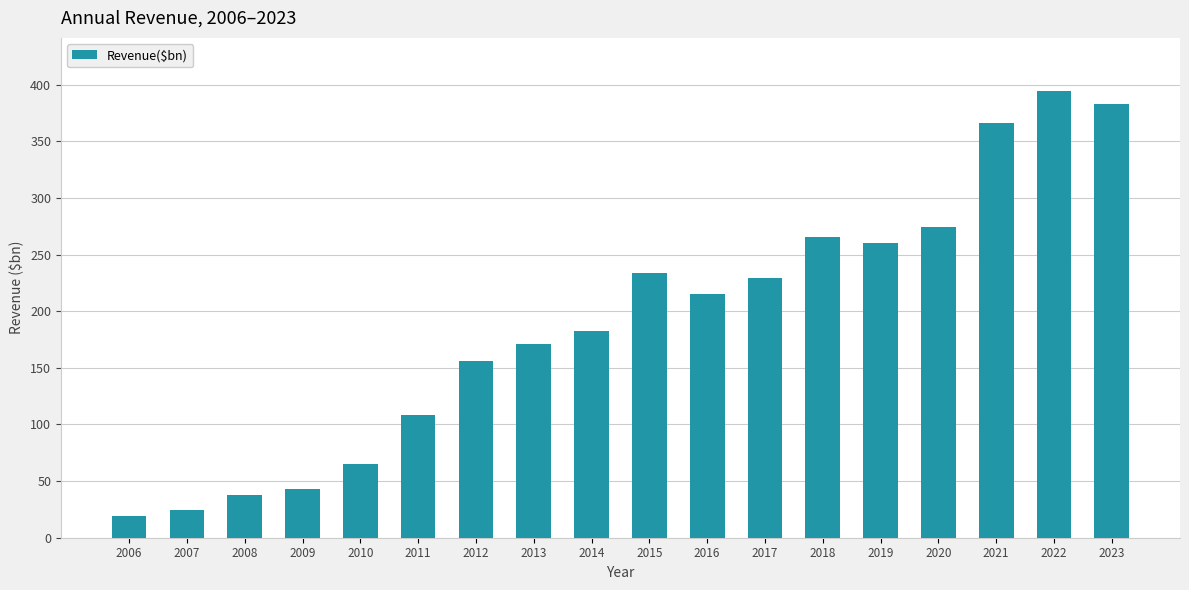

What is the change in value from 2013 to 2015?

+62.8